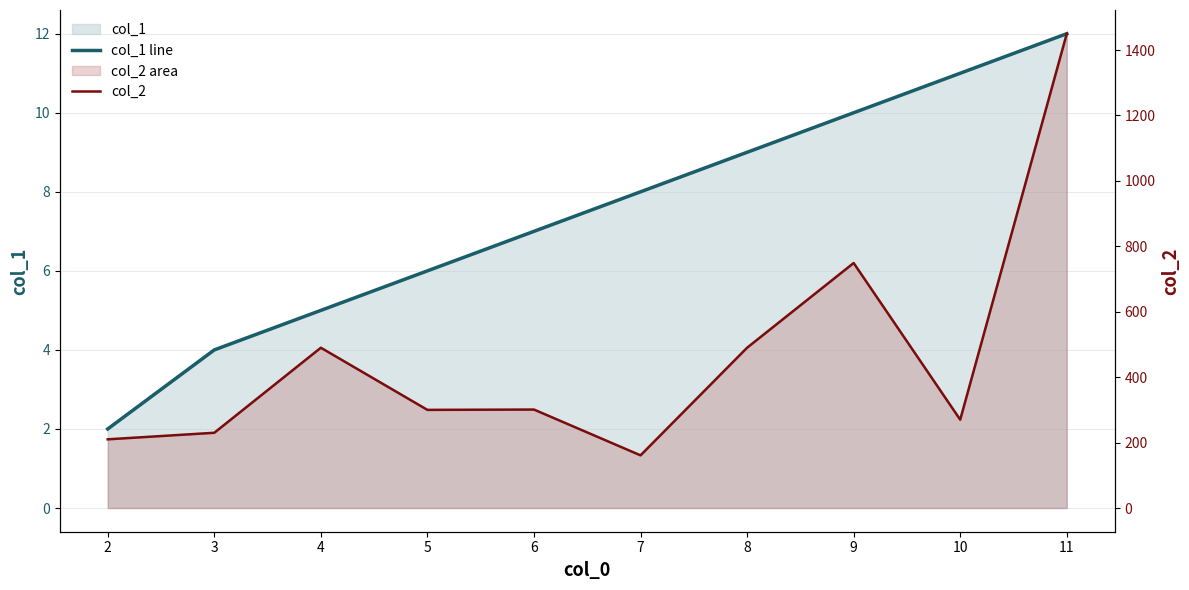

Which label corresponds to the largest value in the chart?

11